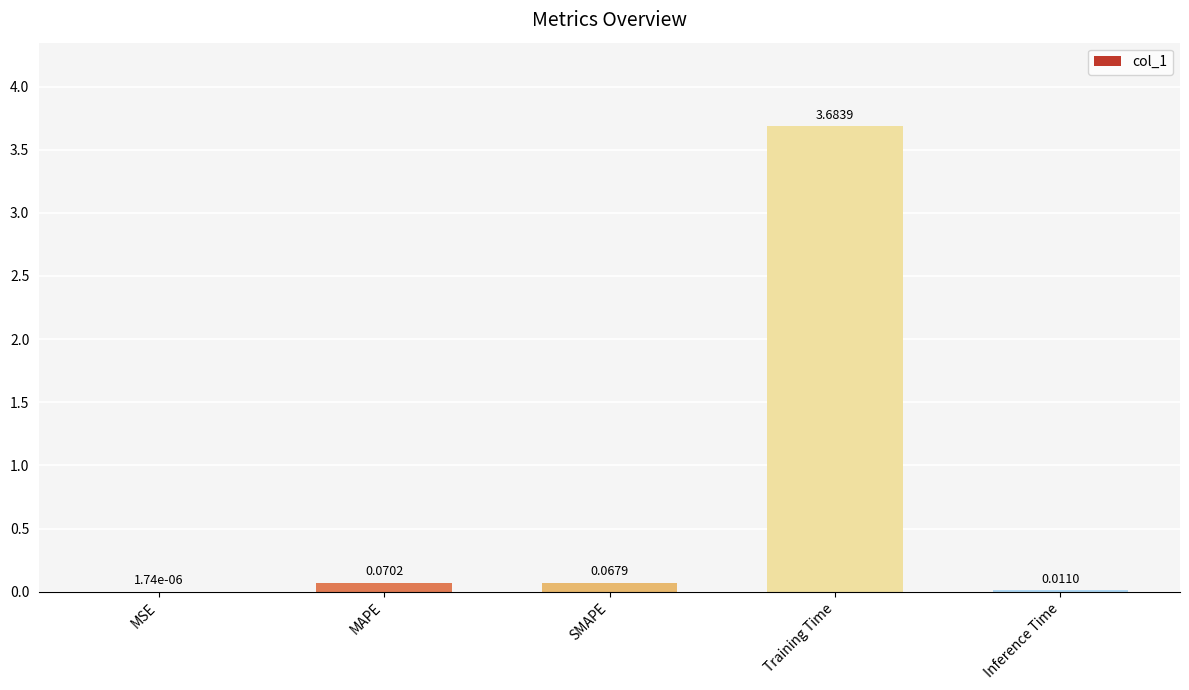

Where is the data nearest to the value 1?

MAPE